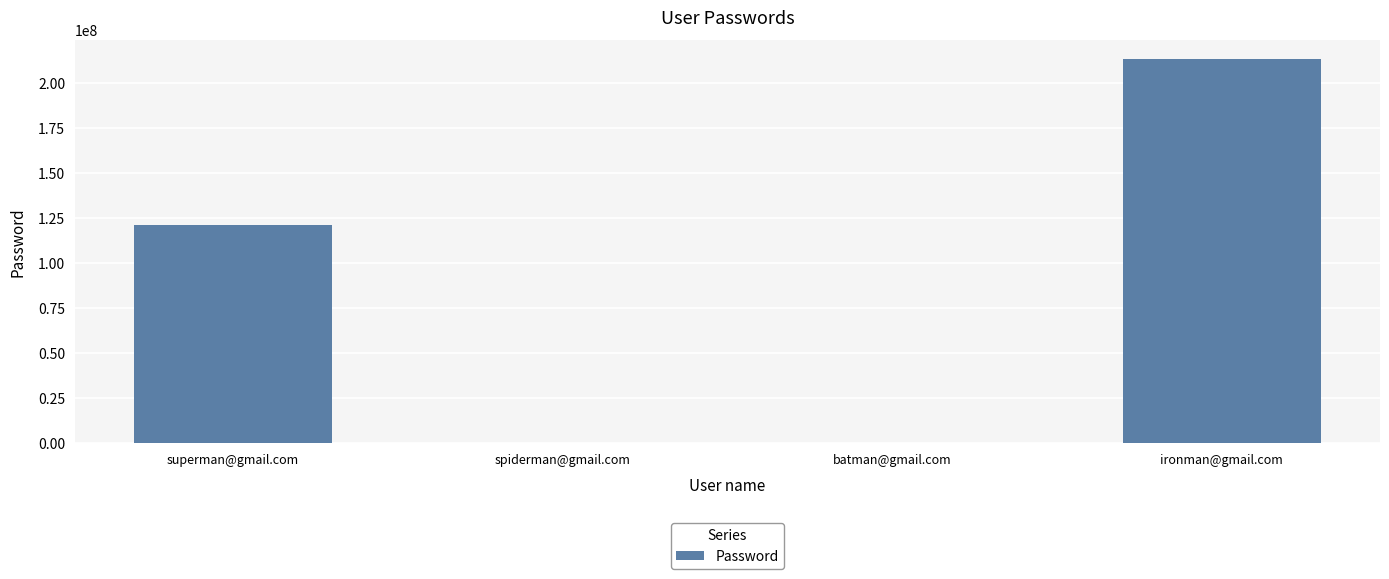

What is the approximate value at ironman@gmail.com?

213213213